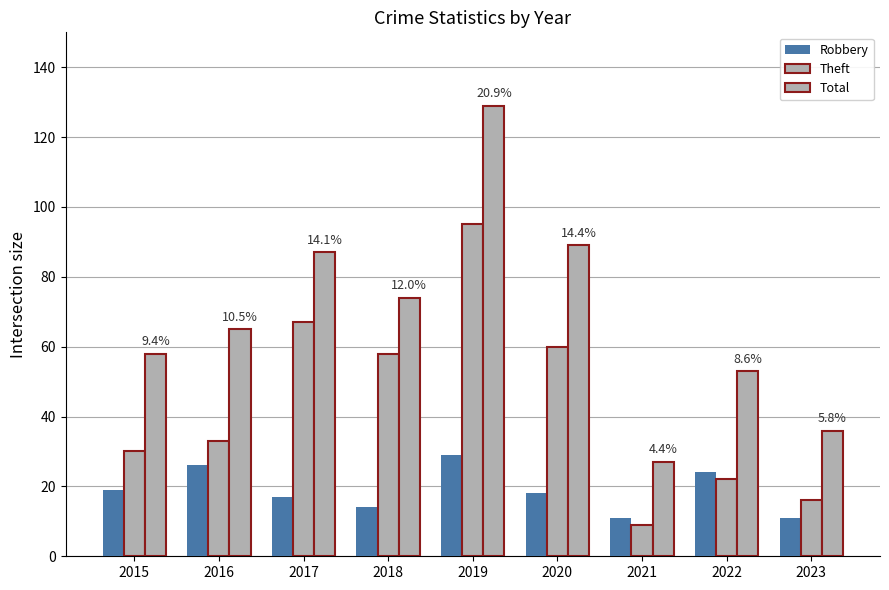

Rank the series by their average value, from lowest to highest.

Robbery, Theft, Total